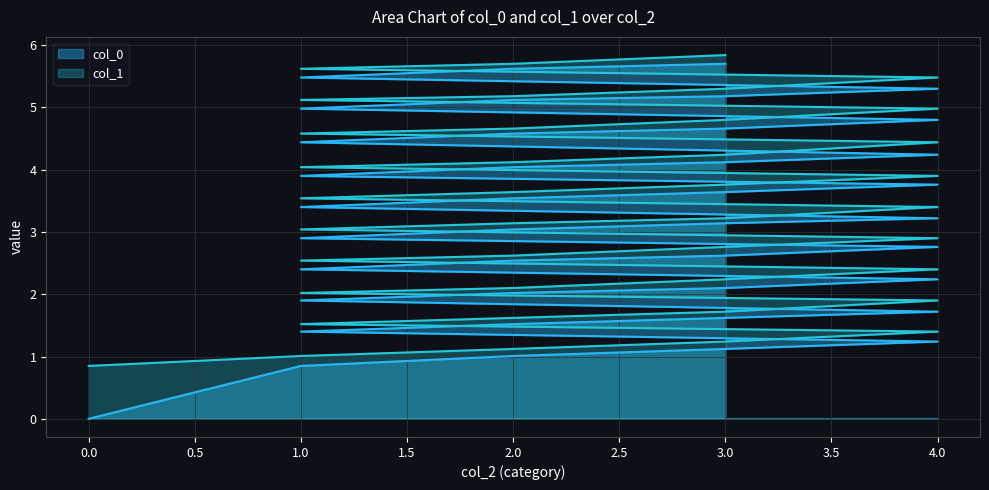

Rank the categories by col_1 value from highest to lowest.

3, 2, 1, 4, 3, 2, 1, 4, 3, 2, 1, 4, 3, 2, 1, 4, 3, 2, 1, 4, 3, 2, 1, 4, 3, 2, 1, 4, 3, 2, 1, 4, 3, 2, 1, 4, 3, 2, 1, 0